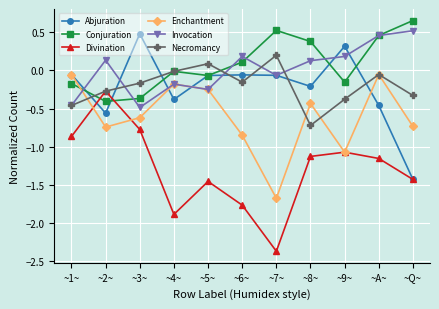

At ~8~, list the series in order from largest to smallest.

Conjuration, Invocation, Abjuration, Enchantment, Necromancy, Divination